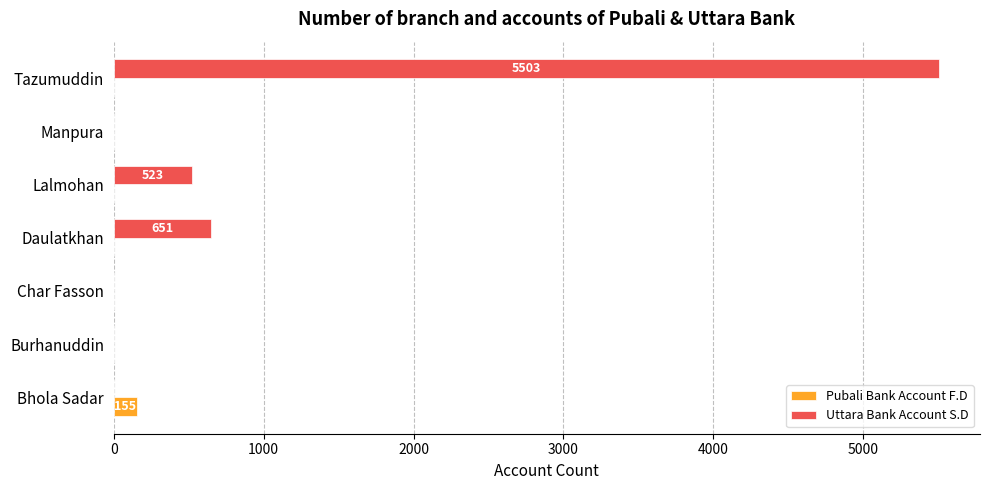

How many data points does each series have?

7